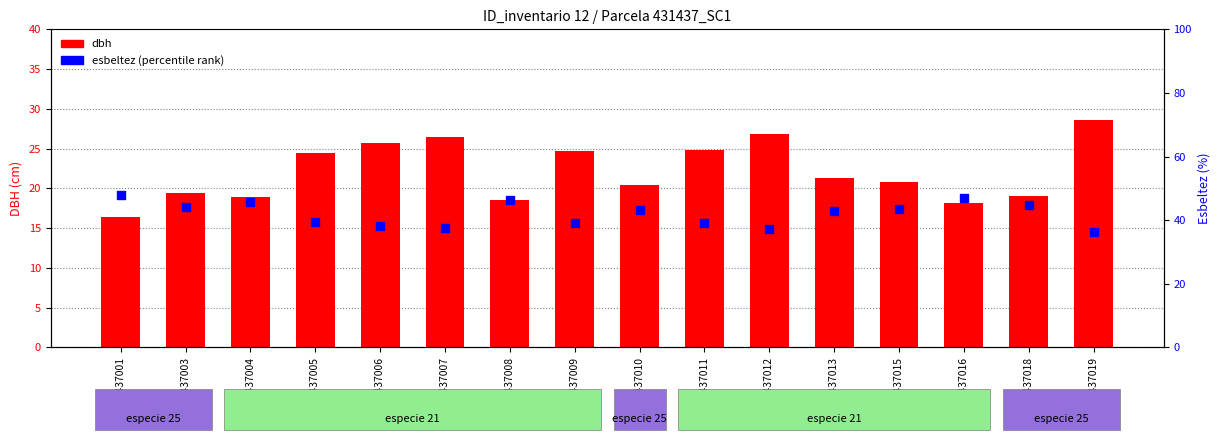

Which series has the largest Y range (max minus min)?

dbh